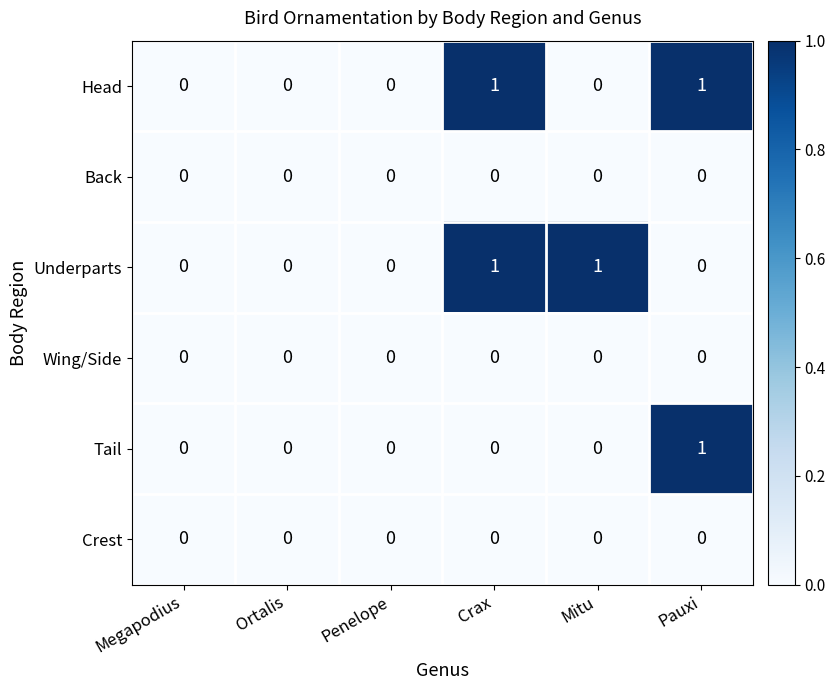

How many data points does each series have?

6